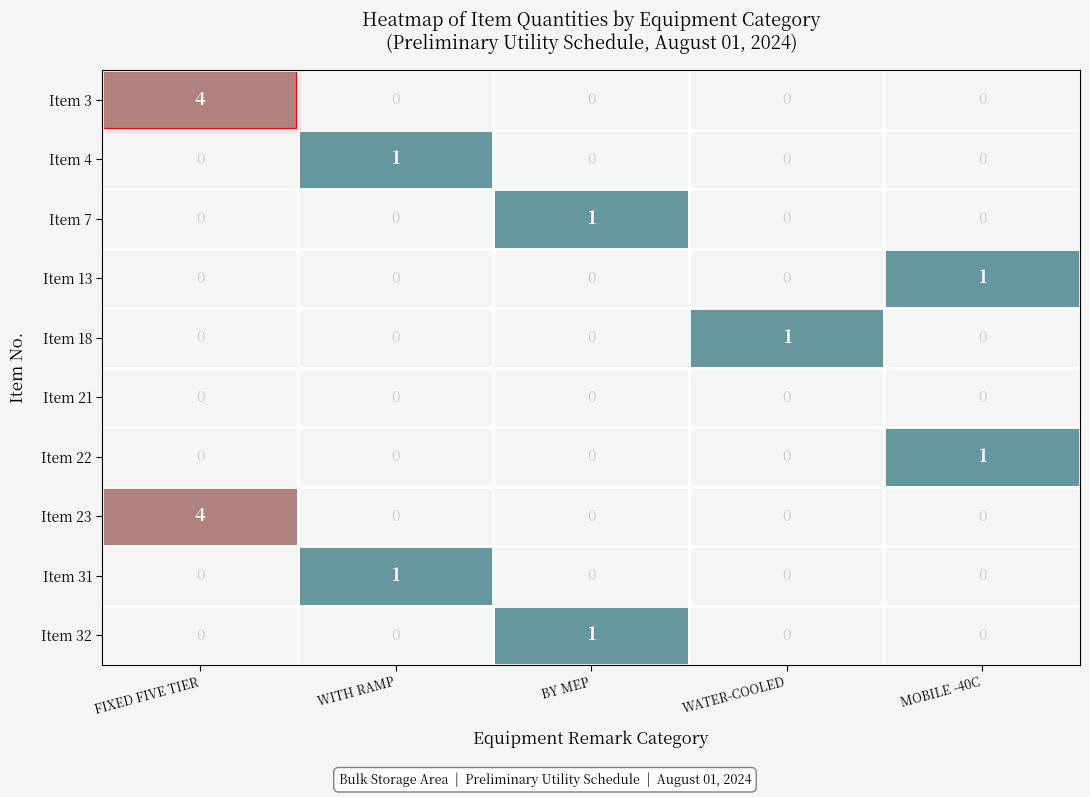

True or false: Item 13 has a value of 1 at MOBILE -40C.

True